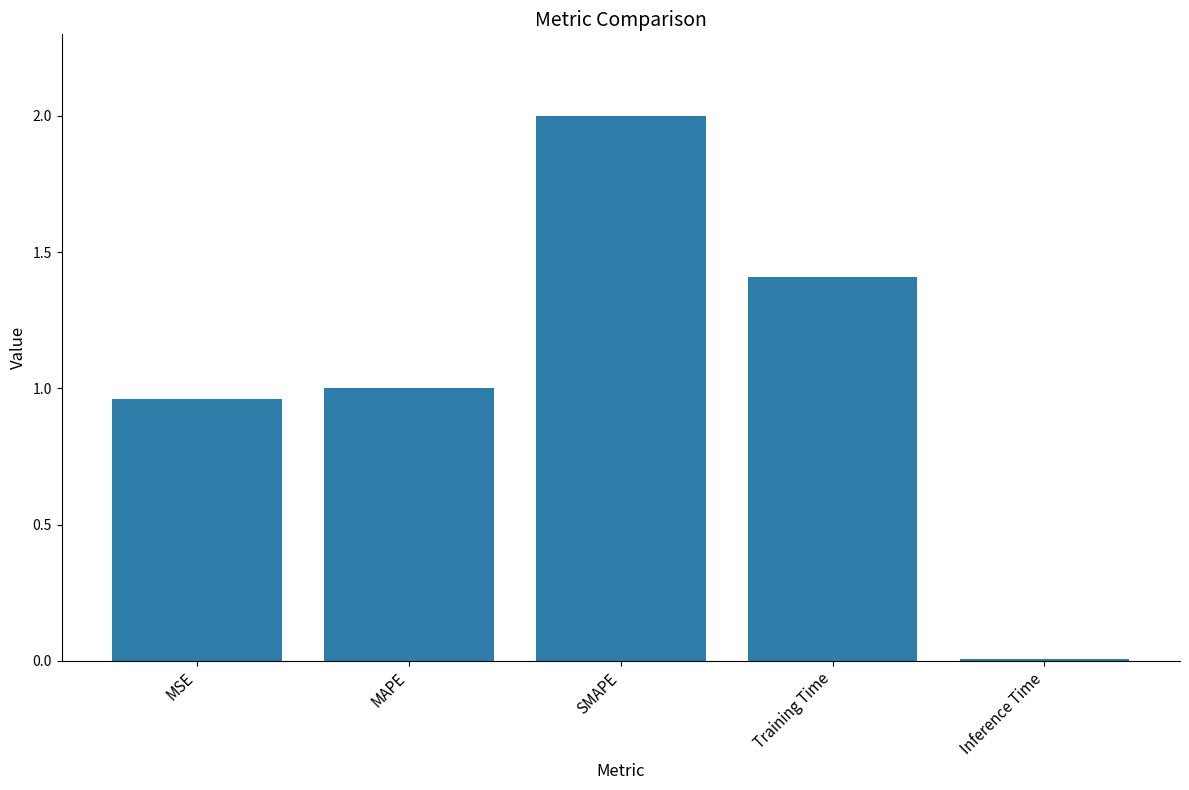

What is the value of the 4th bar from the left?

1.4